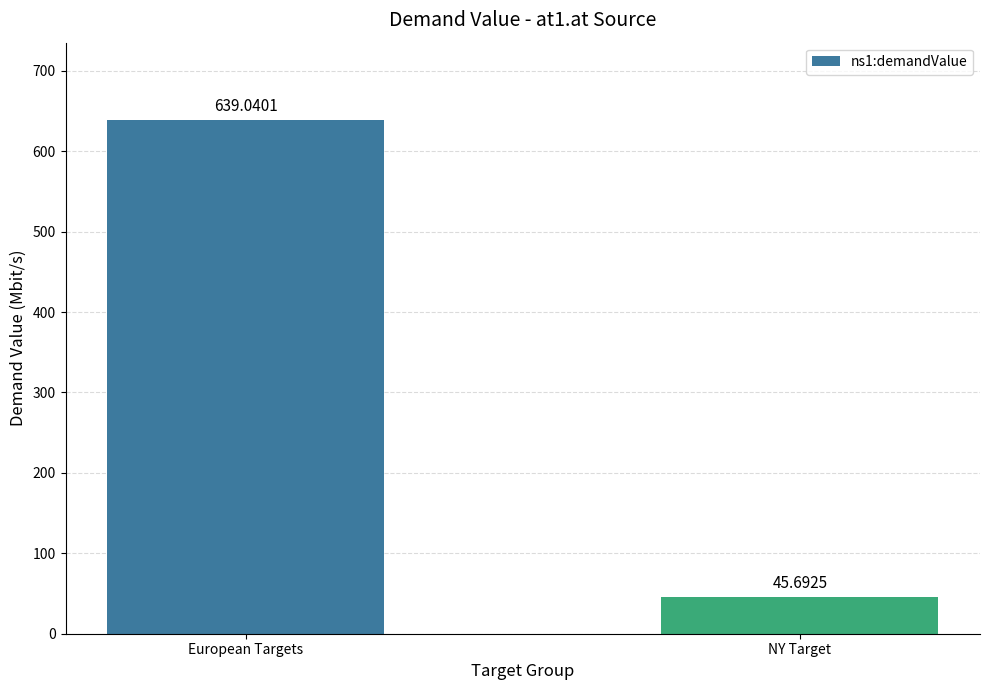

Where is the data nearest to the value 342?

NY Target